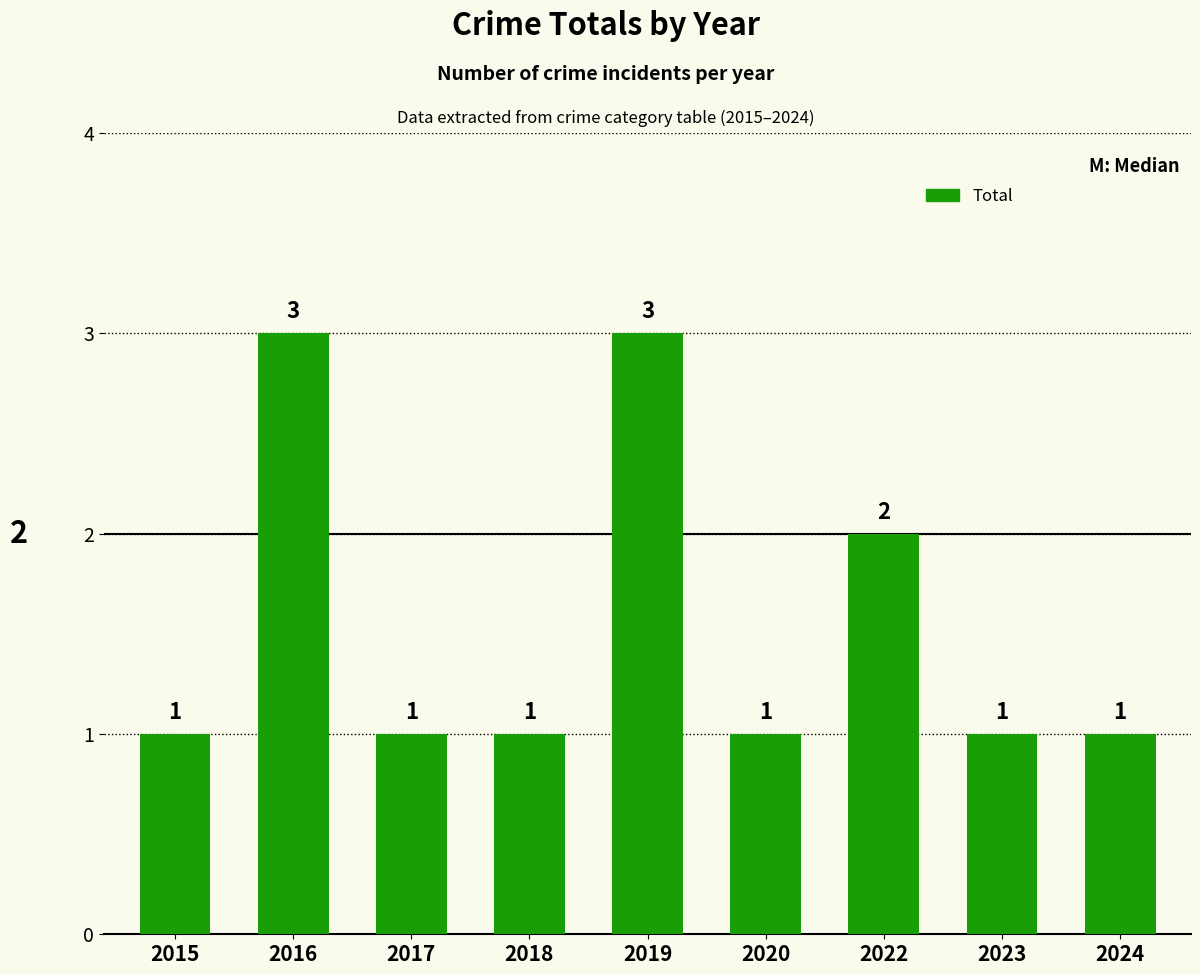

Is it true that the value at 2022 is 2?

True